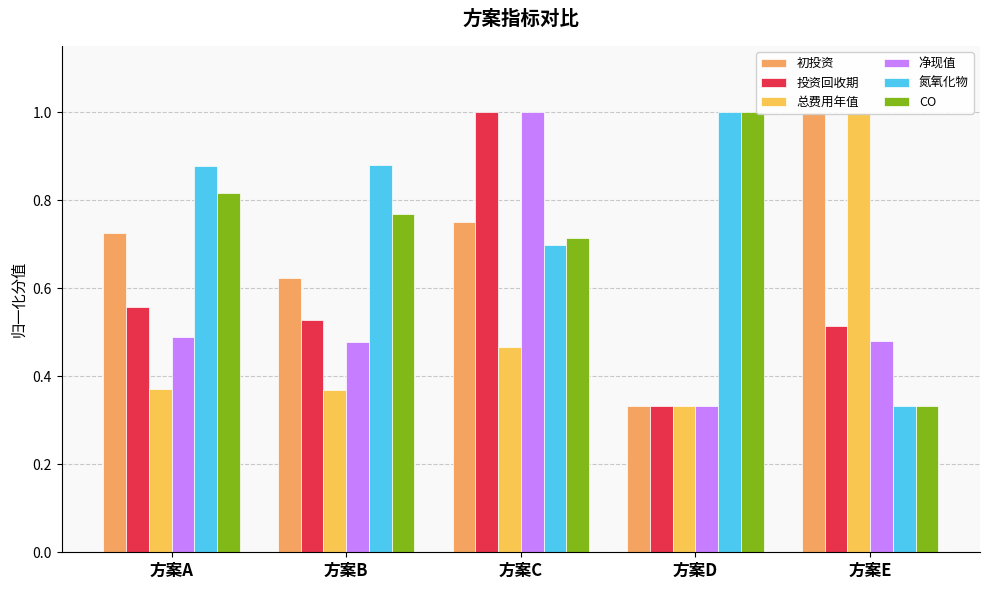

What is the value of the 投资回收期 bar at the 3rd from the left?

1.0